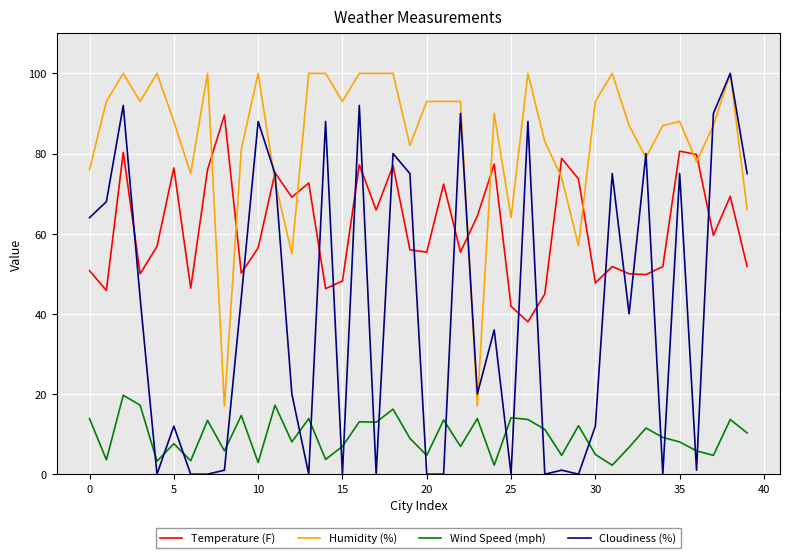

How many times do Humidity (%) and Temperature (F) cross each other?

10